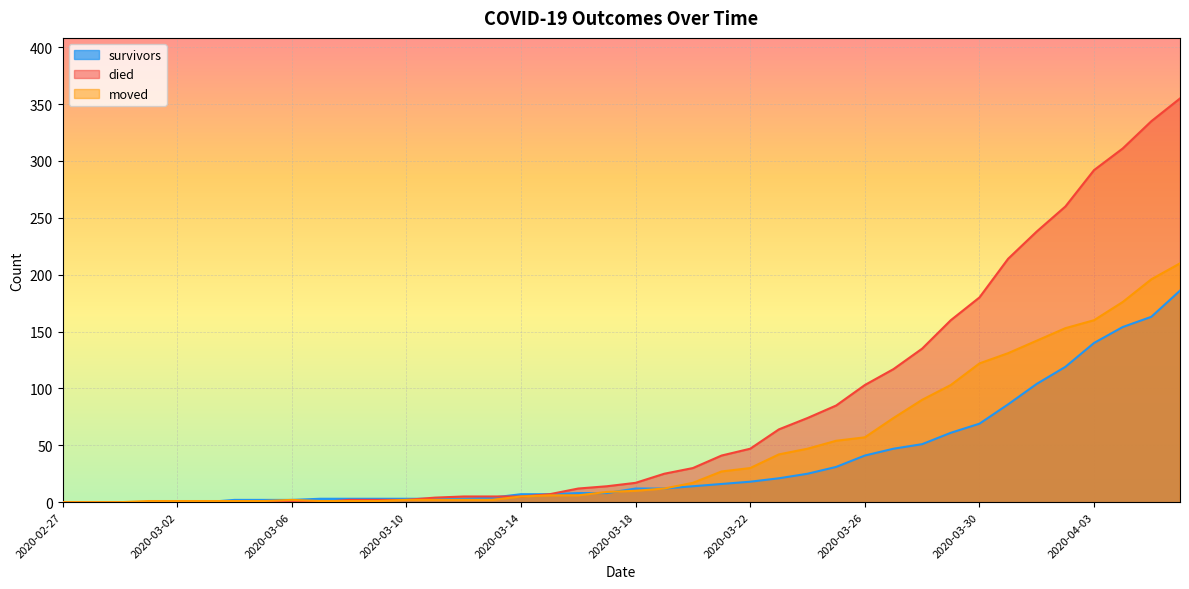

At how many categories does at least one series exceed 174?

8